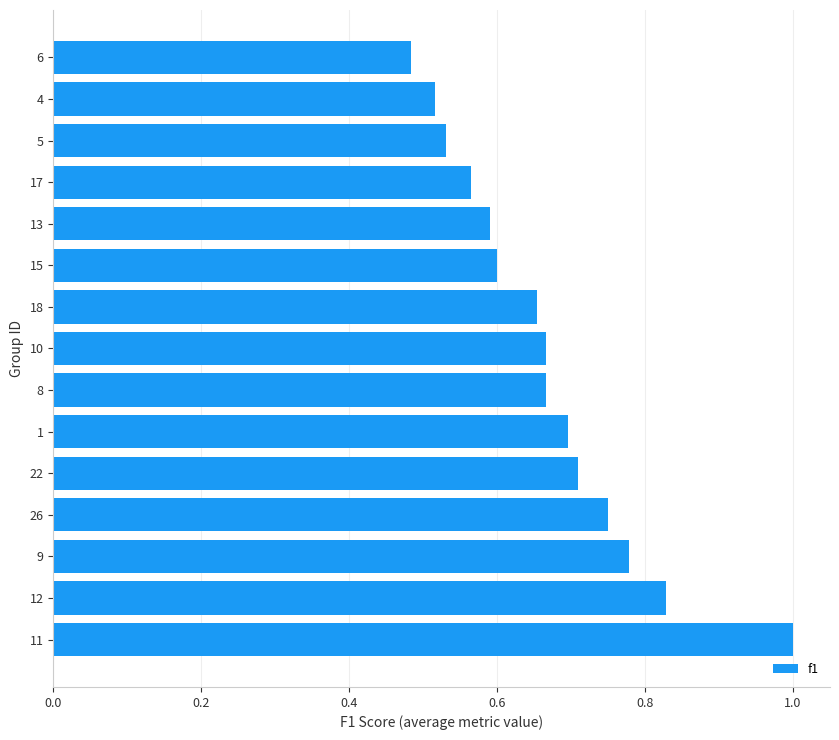

At which label is the value closest to 0?

6